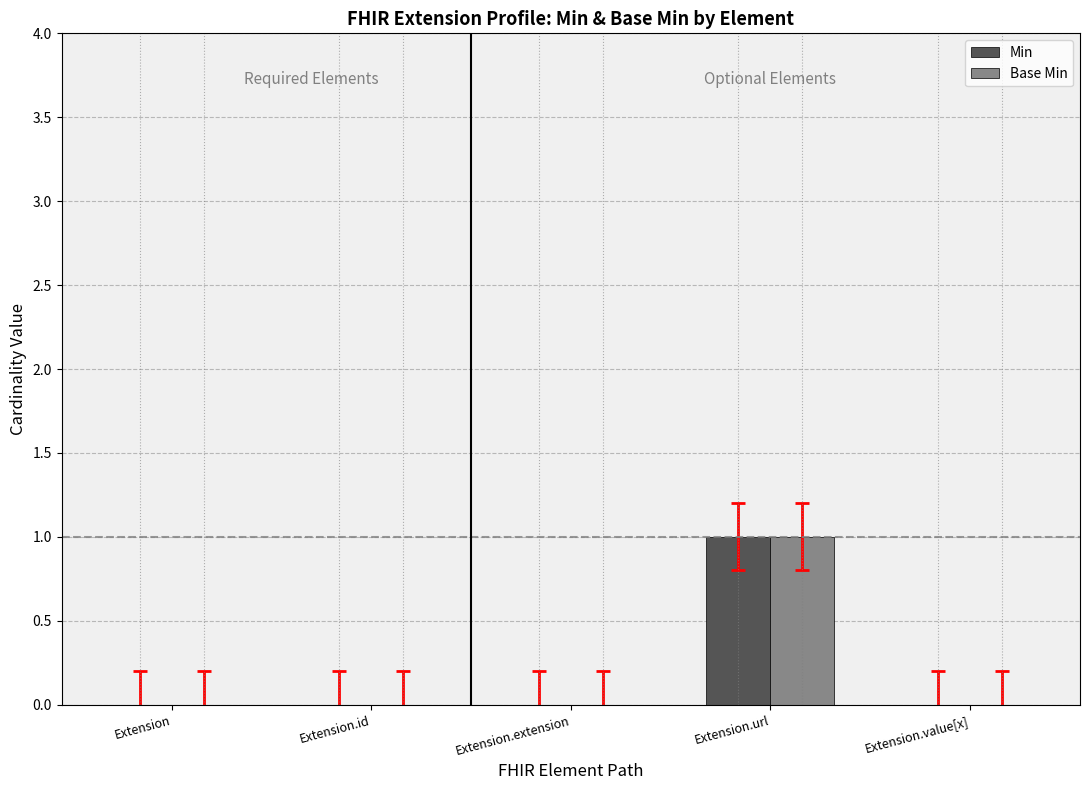

Count the number of categories in the chart.

5